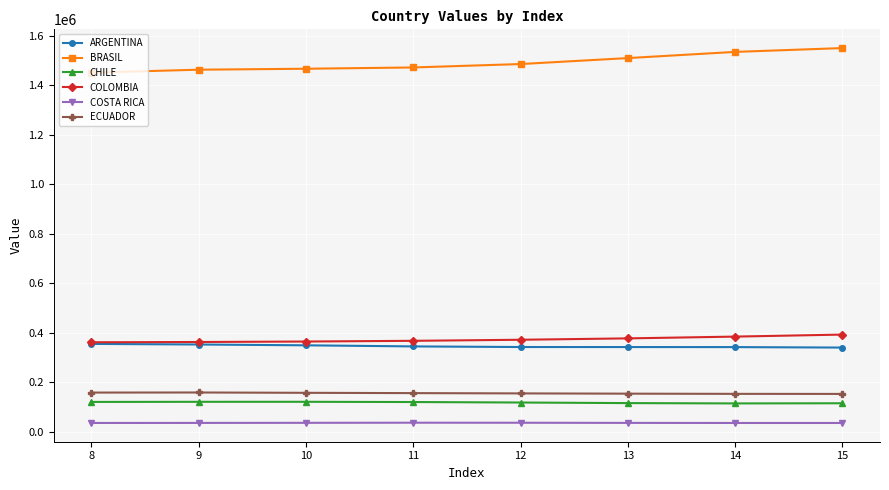

Is it true that ECUADOR equals 158455 at 8?

True